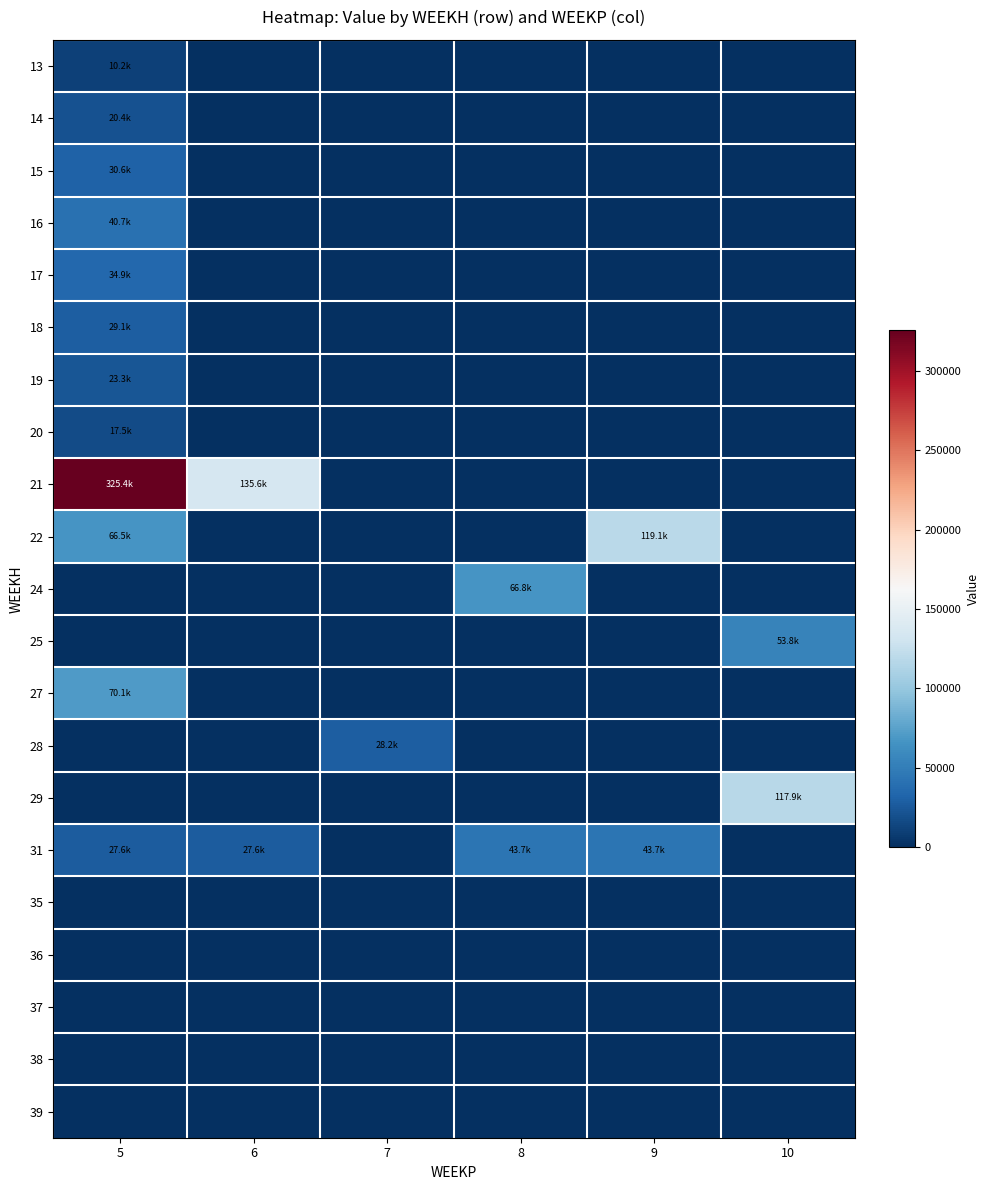

Reading left to right, what are all the values shown in this chart?

13: 5=10185.7	6=0.0	7=0.0	8=0.0	9=0.0	10=0.0
14: 5=20371.5	6=0.0	7=0.0	8=0.0	9=0.0	10=0.0
15: 5=30557.2	6=0.0	7=0.0	8=0.0	9=0.0	10=0.0
16: 5=40743.0	6=0.0	7=0.0	8=0.0	9=0.0	10=0.0
17: 5=34922.6	6=0.0	7=0.0	8=0.0	9=0.0	10=0.0
18: 5=29102.1	6=0.0	7=0.0	8=0.0	9=0.0	10=0.0
19: 5=23281.7	6=0.0	7=0.0	8=0.0	9=0.0	10=0.0
20: 5=17461.3	6=0.0	7=0.0	8=0.0	9=0.0	10=0.0
21: 5=325431.2	6=135629.8	7=0.0	8=0.0	9=0.0	10=0.0
22: 5=66499.7	6=0.0	7=0.0	8=0.0	9=119093.0	10=0.0
24: 5=0.0	6=0.0	7=0.0	8=66825.9	9=0.0	10=0.0
25: 5=0.0	6=0.0	7=0.0	8=0.0	9=0.0	10=53806.6
27: 5=70145.6	6=0.0	7=0.0	8=0.0	9=0.0	10=0.0
28: 5=0.0	6=0.0	7=28167.0	8=0.0	9=0.0	10=0.0
29: 5=0.0	6=0.0	7=0.0	8=0.0	9=0.0	10=117927.1
31: 5=27617.1	6=27617.1	7=0.0	8=43659.7	9=43659.7	10=0.0
35: 5=0.0	6=0.0	7=0.0	8=0.0	9=0.0	10=0.0
36: 5=0.0	6=0.0	7=0.0	8=0.0	9=0.0	10=0.0
37: 5=0.0	6=0.0	7=0.0	8=0.0	9=0.0	10=0.0
38: 5=0.0	6=0.0	7=0.0	8=0.0	9=0.0	10=0.0
39: 5=0.0	6=0.0	7=0.0	8=0.0	9=0.0	10=0.0